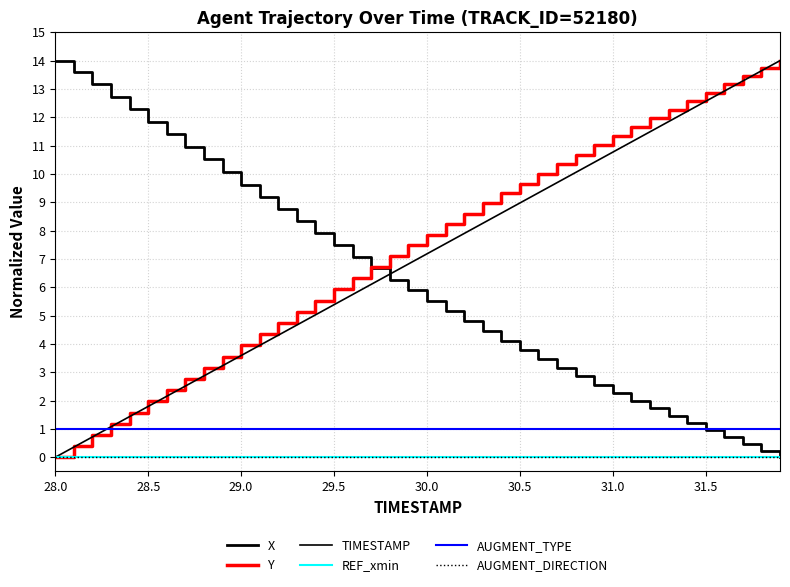

Does the chart display data point markers on the line(s)?

No